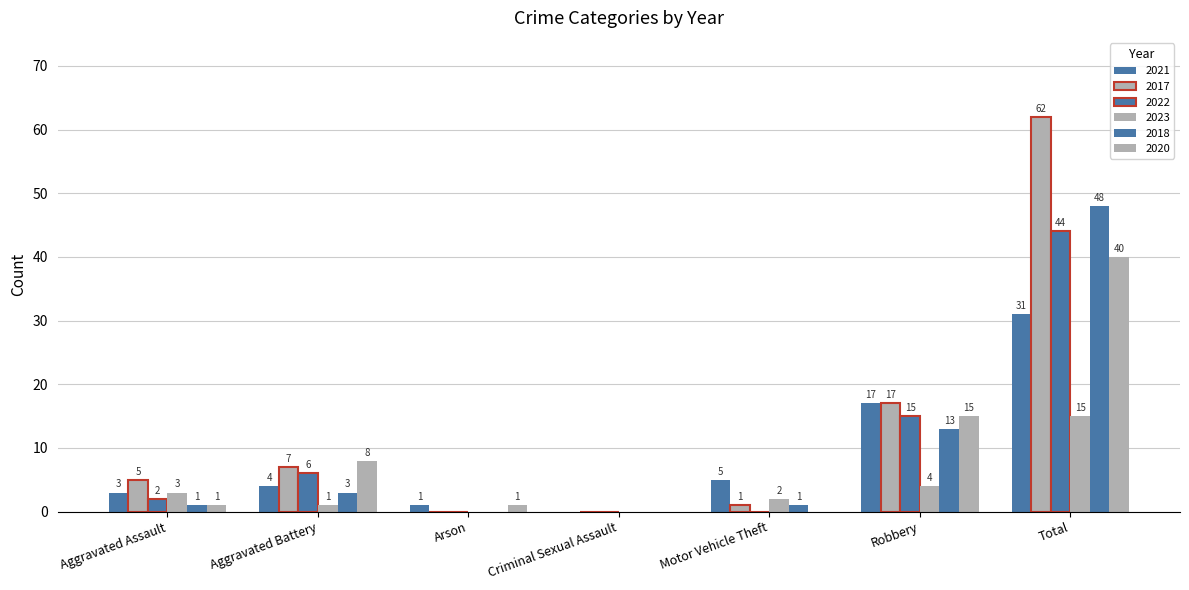

How many data points does each series have?

7